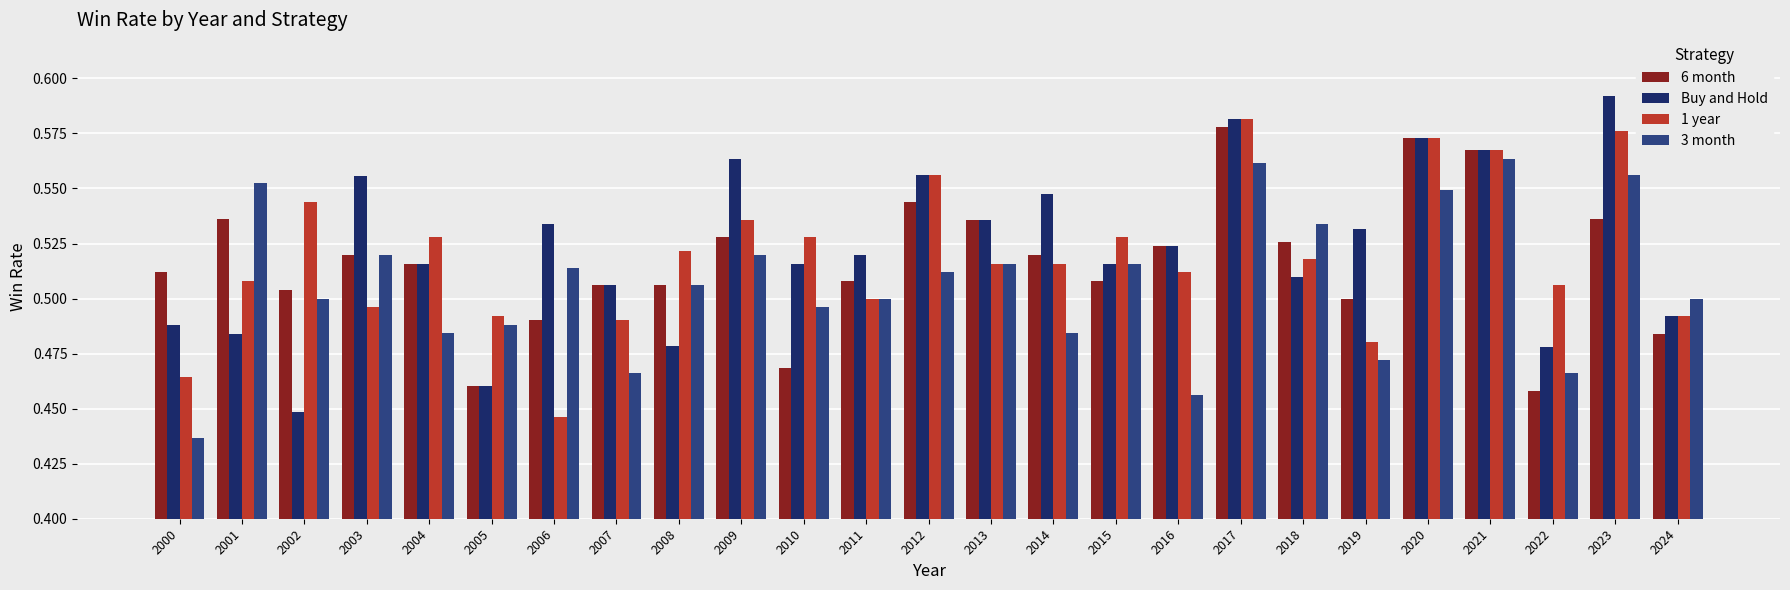

What are all the series names shown in the legend?

6 month, Buy and Hold, 1 year, 3 month